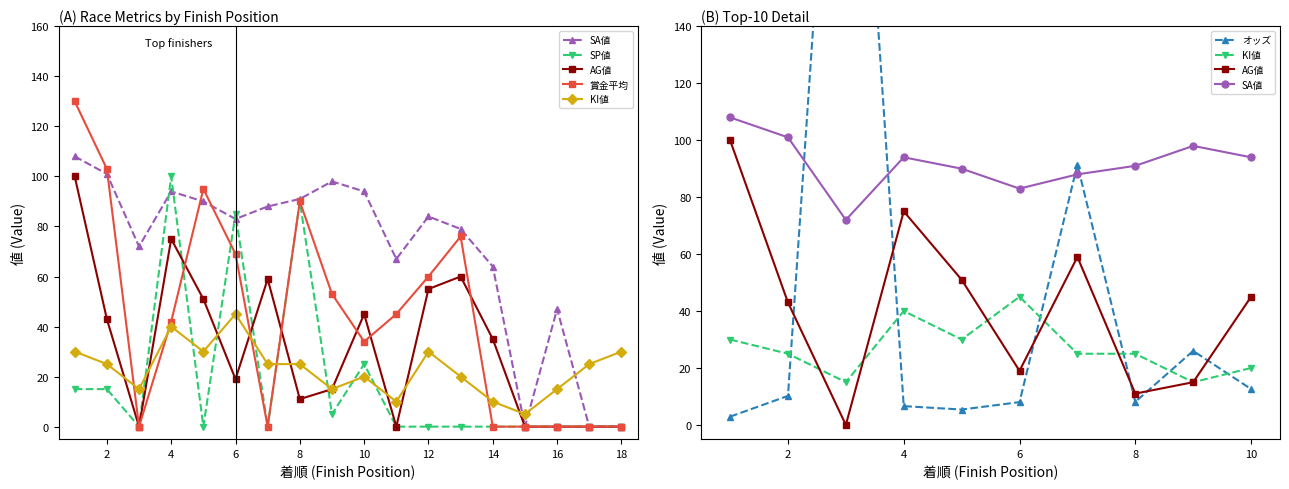

True or false: 賞金平均 has more than 2 points higher than both neighbors.

True